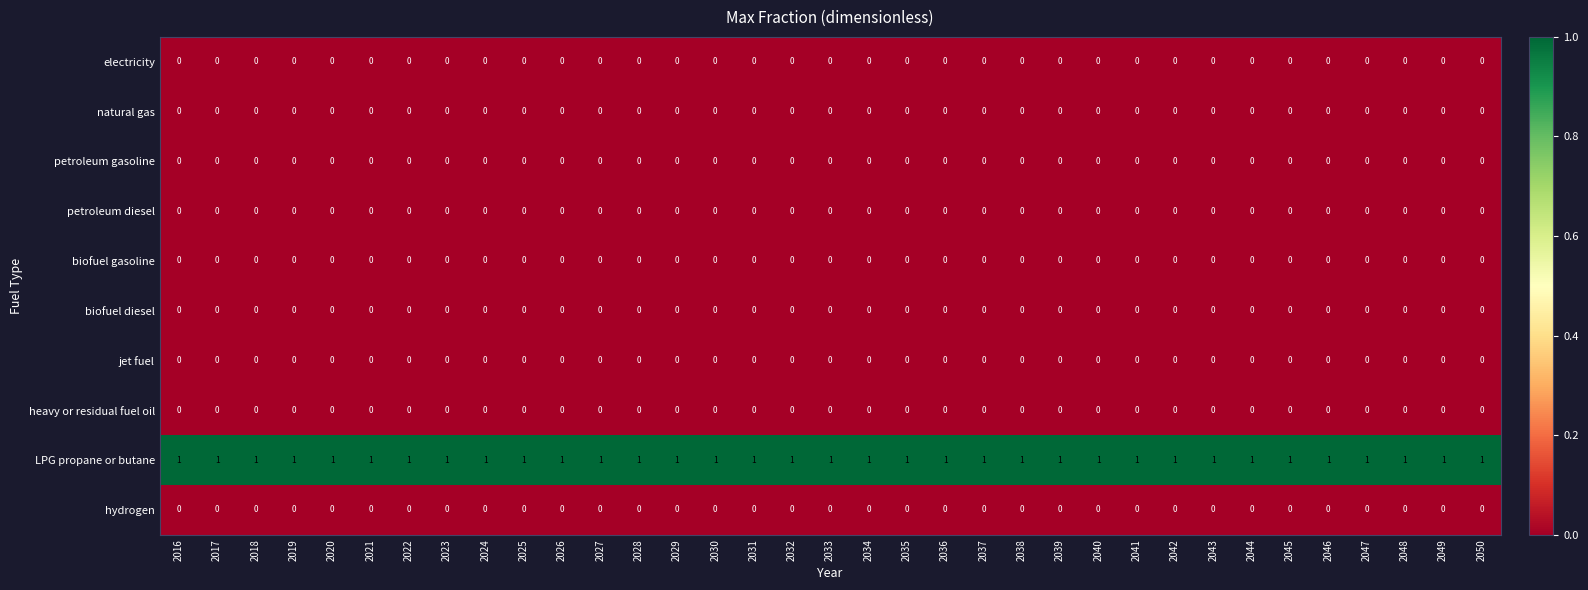

Count the number of categories in the chart.

35